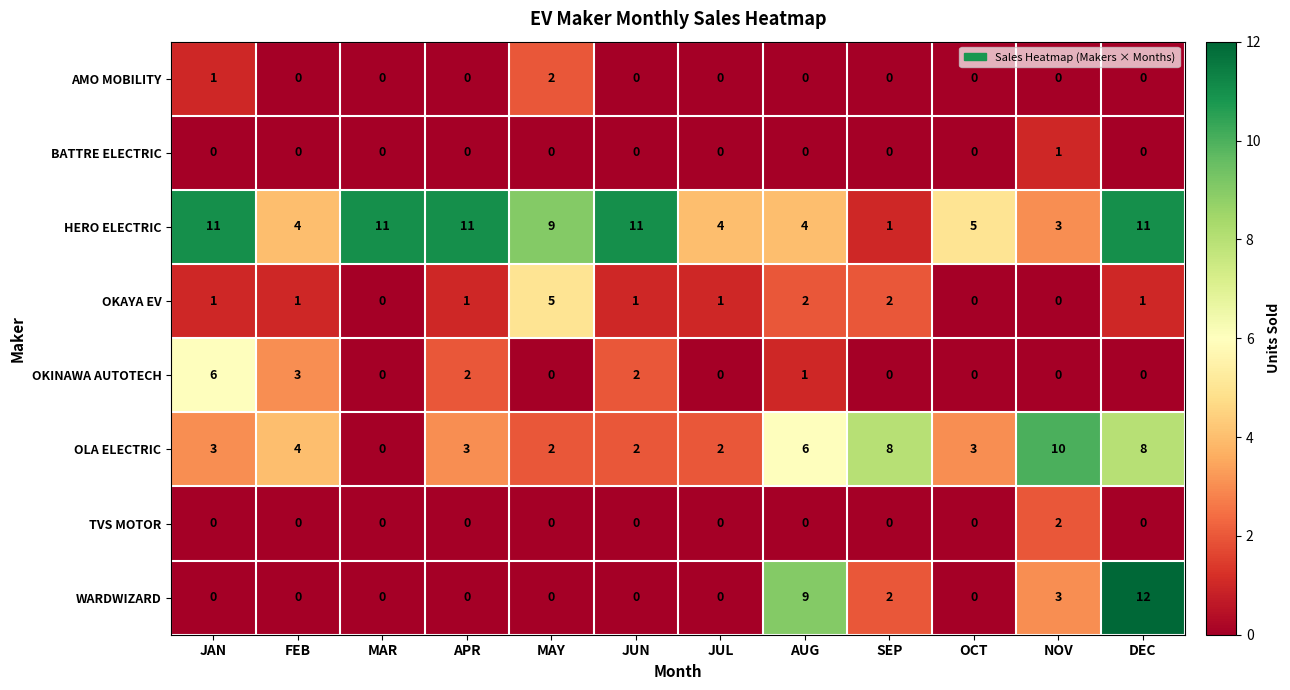

What is the greatest value displayed?

12